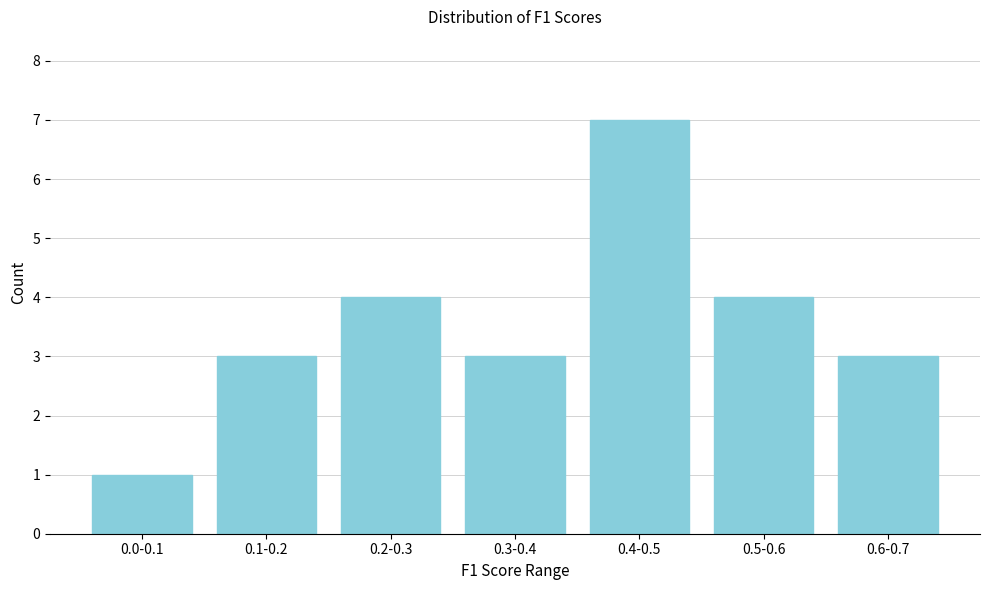

Reading left to right, transcribe all the data shown in this chart.

0.0-0.1=1	0.1-0.2=3	0.2-0.3=4	0.3-0.4=3	0.4-0.5=7	0.5-0.6=4	0.6-0.7=3